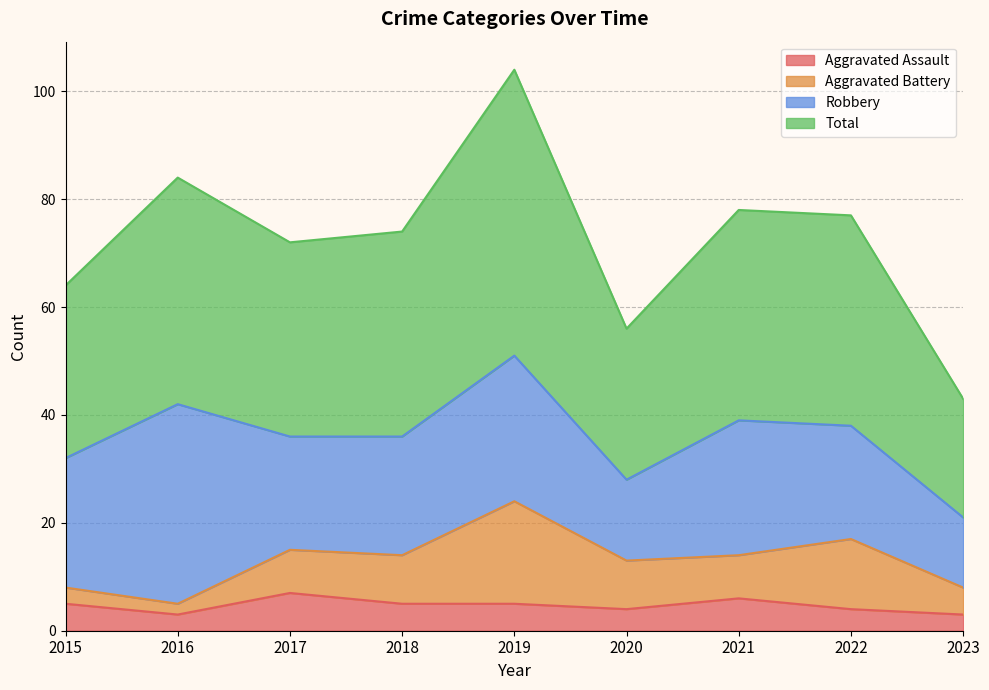

What is the value of the Aggravated Assault point at the 9th from the left?

3